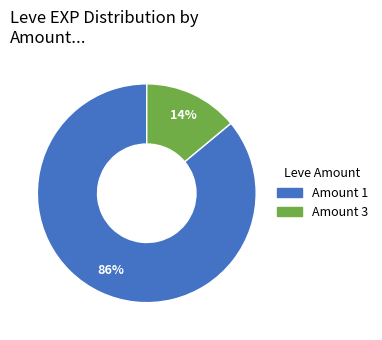

To the nearest percent, what is the average slice percentage?

50%